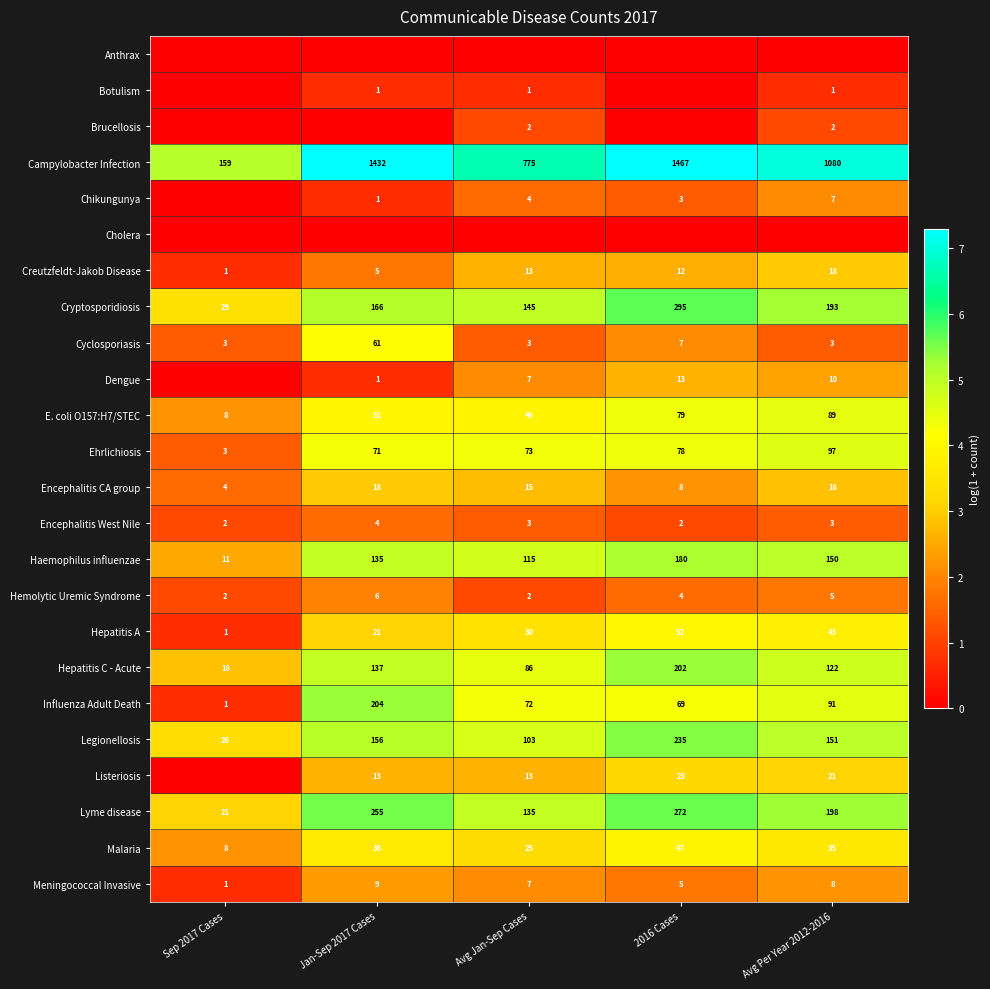

Is it true that Encephalitis CA group equals 0.9 at 2016 Cases?

False